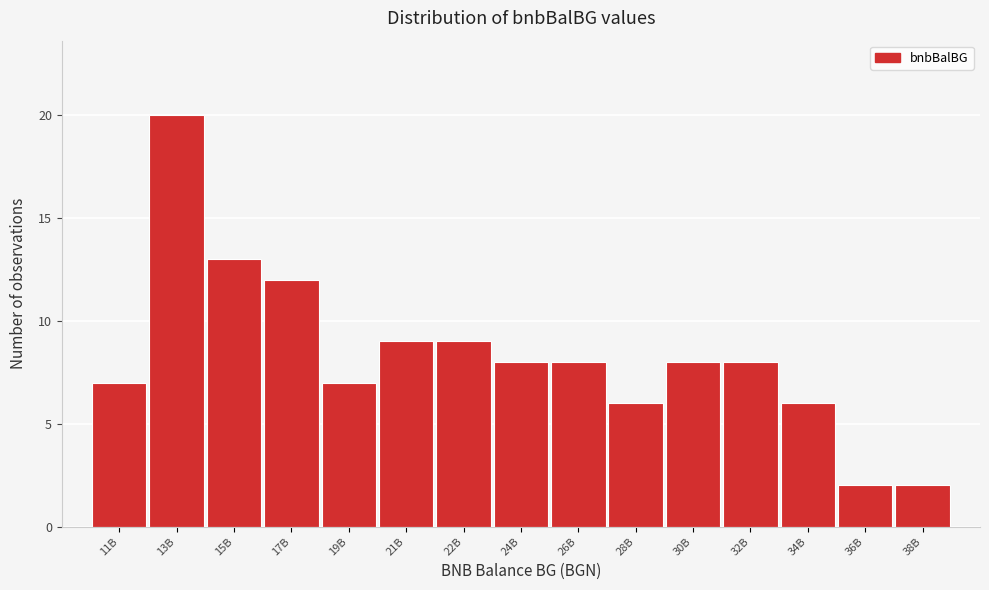

Reading right to left, what are all the values shown in this chart?

2	2	6	8	8	6	8	8	9	9	7	12	13	20	7